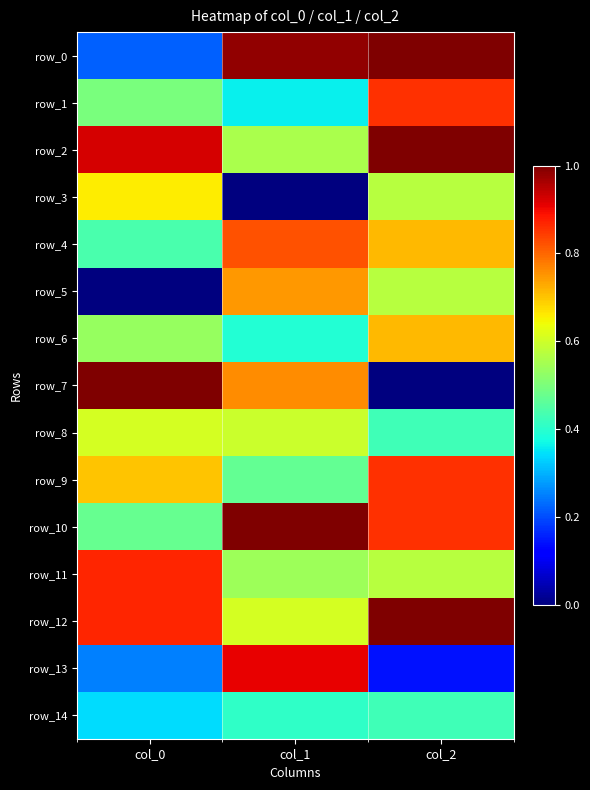

The row_11 series shows 0.9 at col_0. True or false?

True